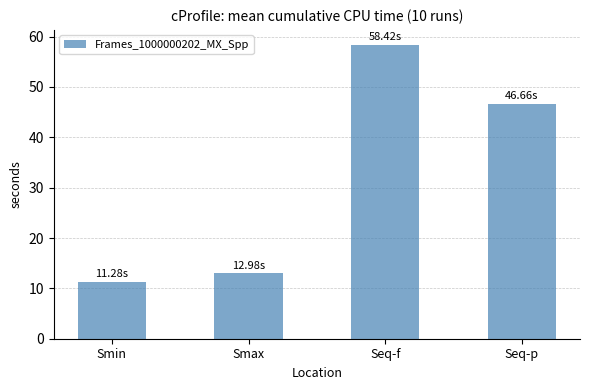

Approximately how many times larger is the value at Seq-p compared to Seq-f?

0.8